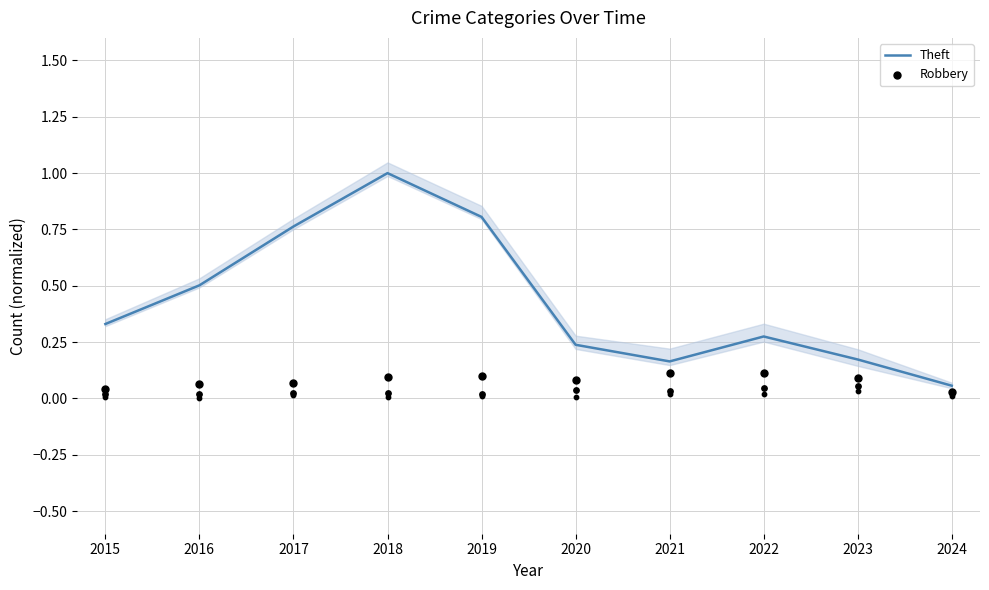

Which series has the largest Y range (max minus min)?

Theft